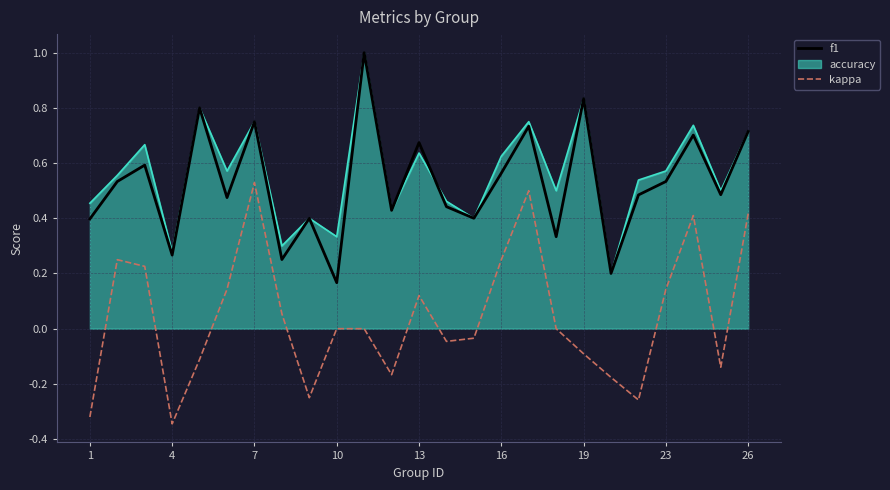

True or false: kappa and f1 intersect in this chart.

False